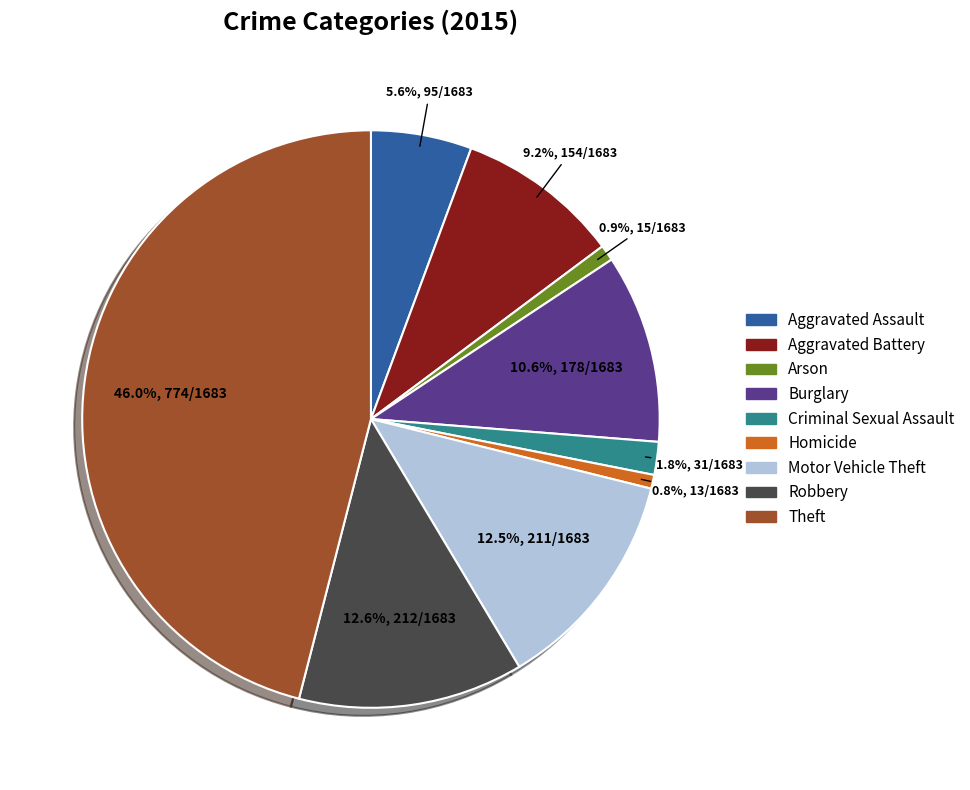

Which has a higher value, Motor Vehicle Theft or Burglary?

Motor Vehicle Theft